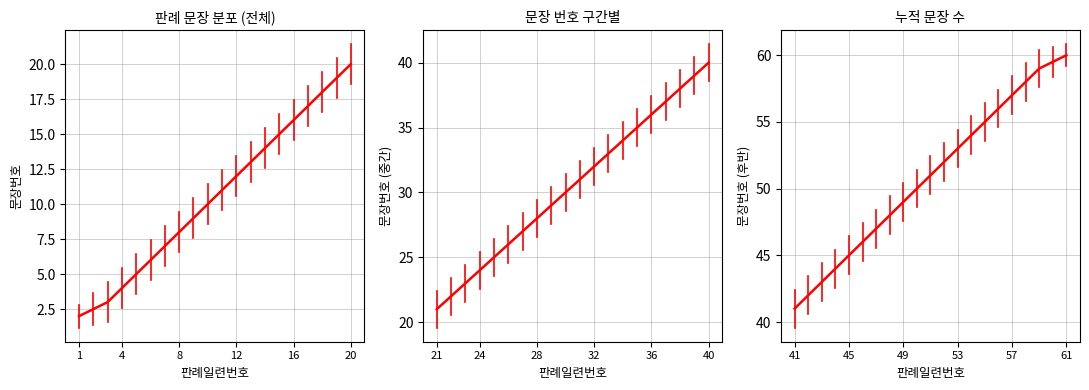

True or false: the data has more than 1 interior local peaks.

False